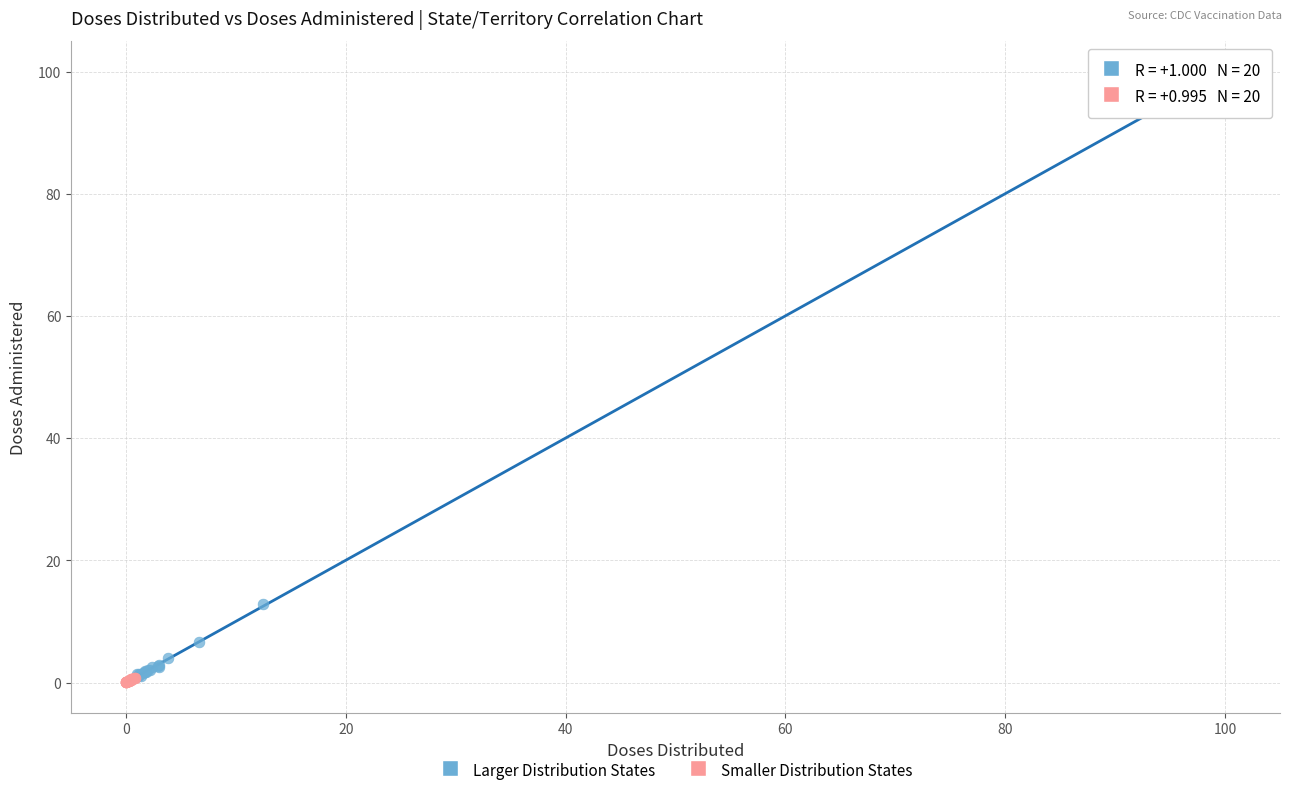

Which series has the widest spread of Y values?

Larger Distribution States